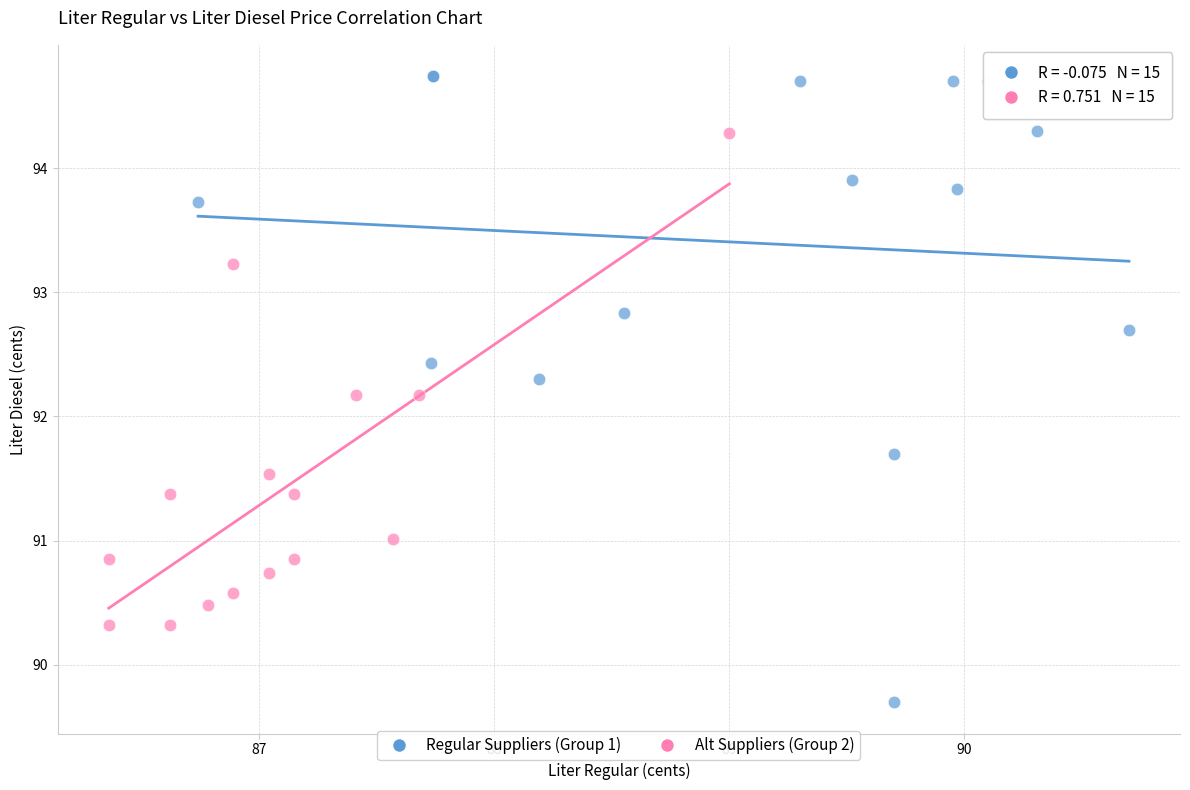

Which series has the largest Y range (max minus min)?

Regular Suppliers (Group 1)